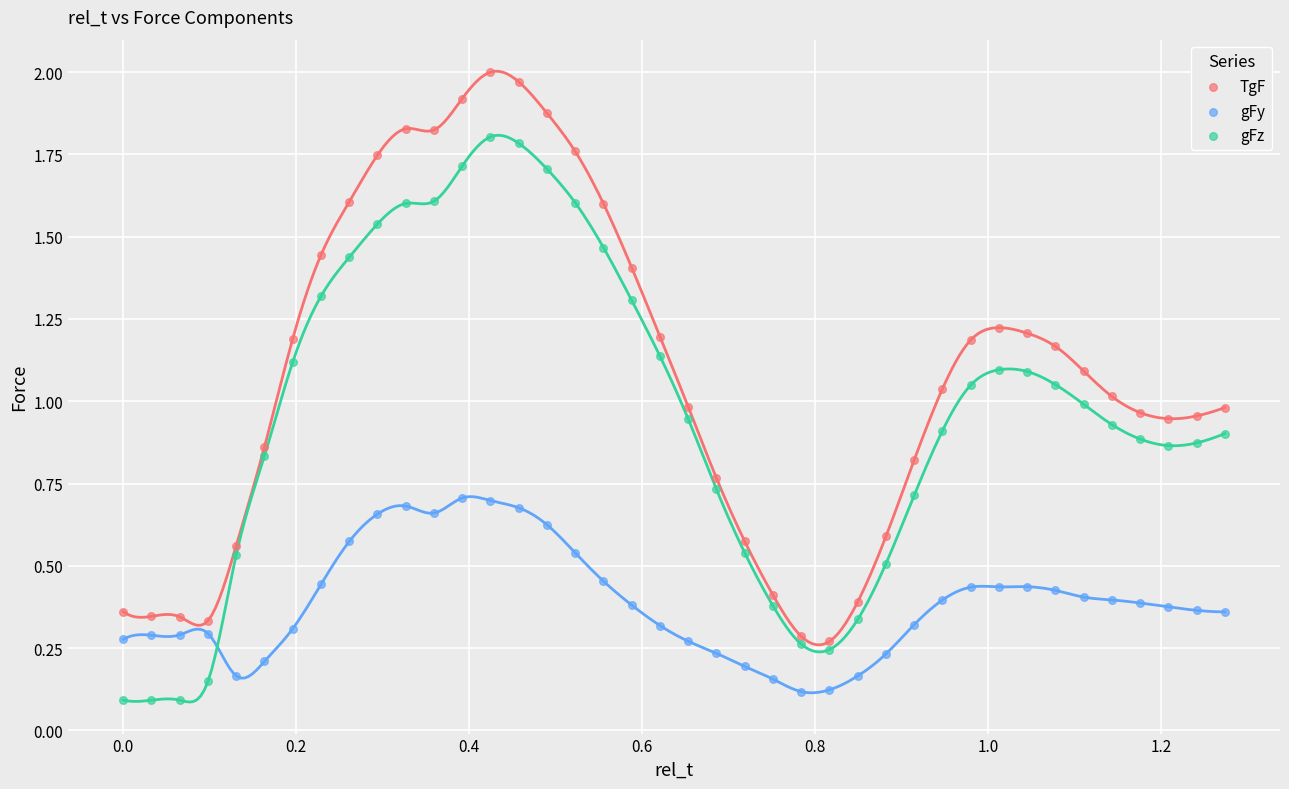

Which series has the largest Y range (max minus min)?

TgF